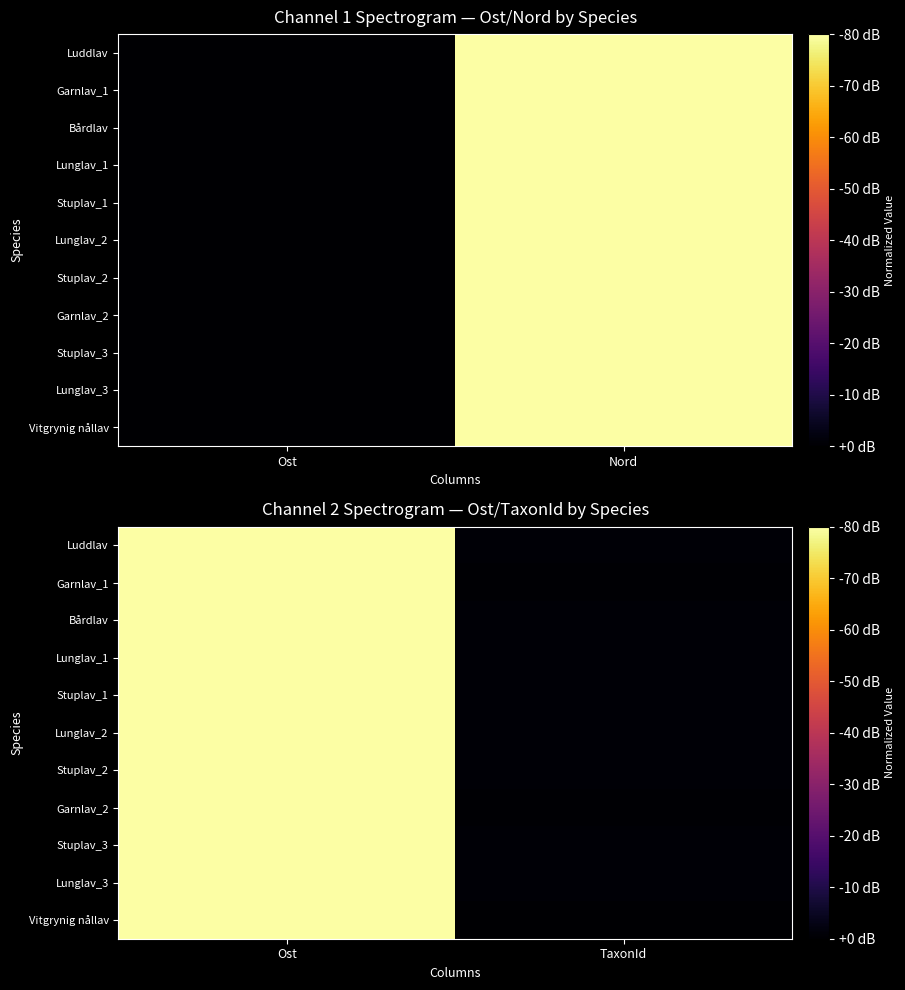

What is the difference between the maximum and minimum values in the Lunglav_3 series?

1.0